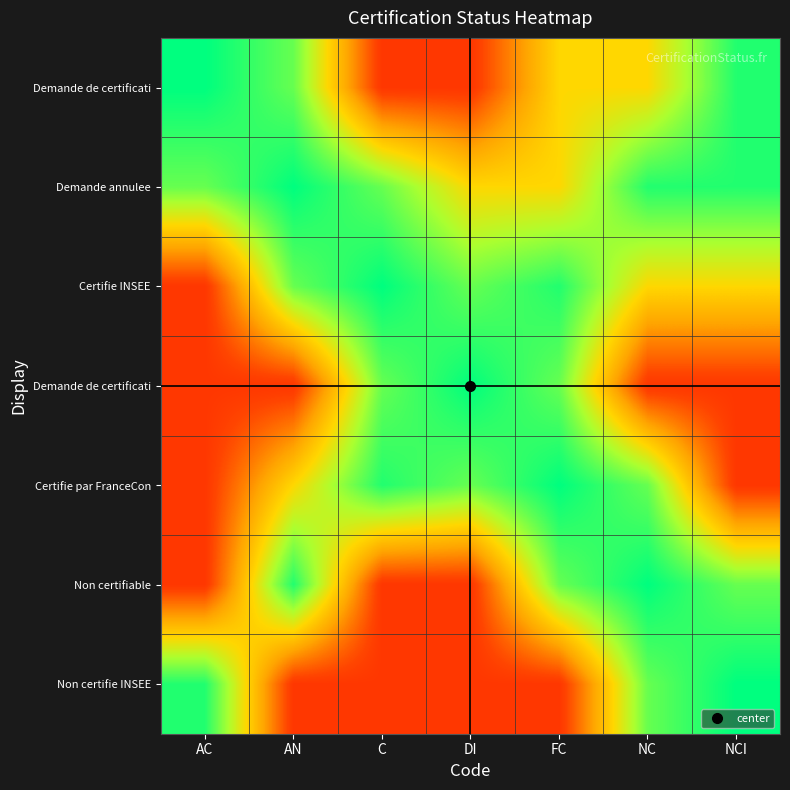

What is the spread (max minus min) of values at AN?

0.8